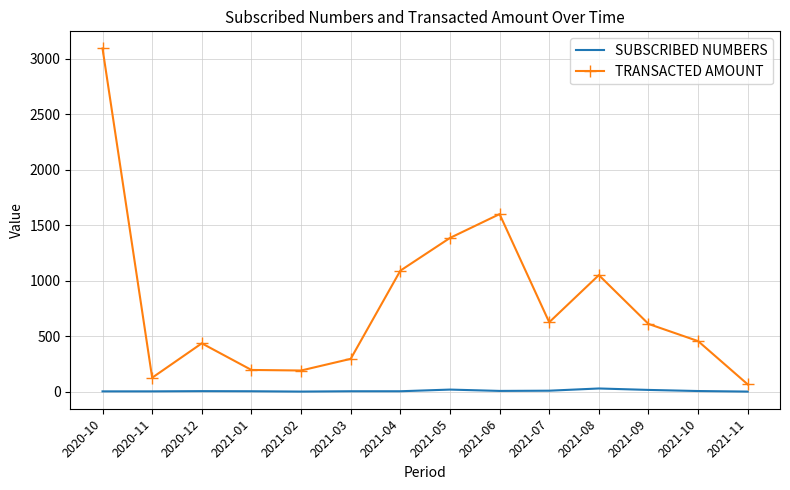

Between 2021-05 and 2021-06, which series saw the biggest shift?

TRANSACTED AMOUNT